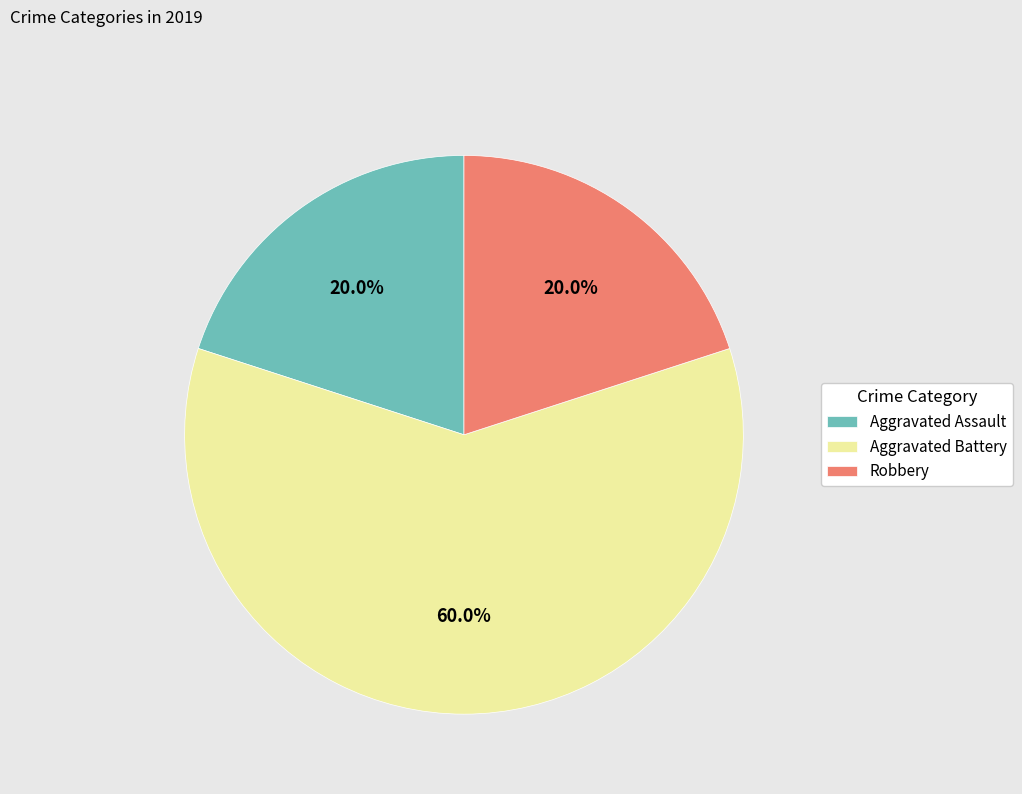

Approximately how many times larger is the value at Aggravated Assault compared to Robbery?

1.0